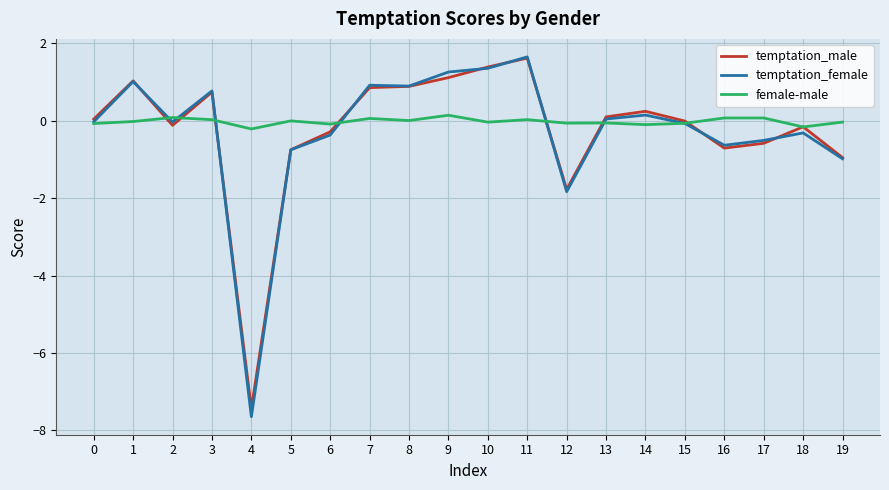

Which series has the largest total across all categories?

female-male